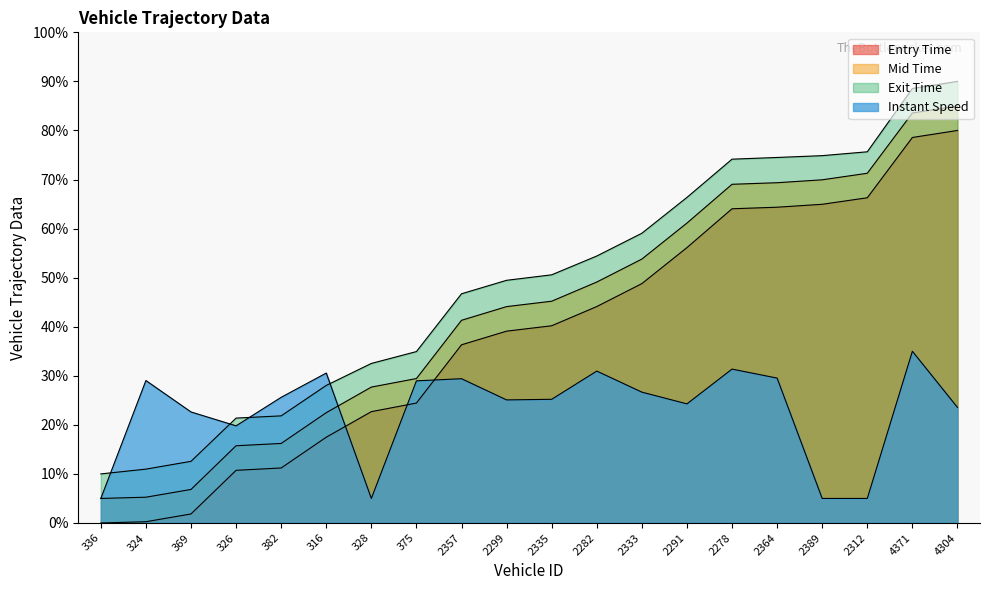

Reading left to right, what are all the values shown in this chart?

entry: 336=0.0	324=0.3	369=1.8	326=10.7	382=11.2	316=17.5	328=22.7	375=24.4	2357=36.3	2299=39.1	2335=40.2	2282=44.1	2333=48.8	2291=56.1	2278=64.0	2364=64.4	2389=65.0	2312=66.3	4371=78.6	4304=80.0
mid: 336=5.0	324=5.3	369=6.8	326=15.7	382=16.2	316=22.5	328=27.7	375=29.4	2357=41.3	2299=44.1	2335=45.2	2282=49.1	2333=53.8	2291=61.1	2278=69.0	2364=69.3	2389=69.9	2312=71.3	4371=83.6	4304=85.0
exit: 336=10.0	324=11.0	369=12.6	326=21.4	382=21.8	316=28.0	328=32.5	375=34.9	2357=46.7	2299=49.5	2335=50.6	2282=54.4	2333=59.1	2291=66.4	2278=74.1	2364=74.5	2389=74.9	2312=75.7	4371=88.6	4304=90.0
instspeed: 336=5.0	324=29.0	369=22.6	326=19.8	382=25.6	316=30.6	328=5.0	375=29.0	2357=29.4	2299=25.1	2335=25.2	2282=31.0	2333=26.7	2291=24.3	2278=31.4	2364=29.5	2389=5.0	2312=5.0	4371=35.0	4304=23.6